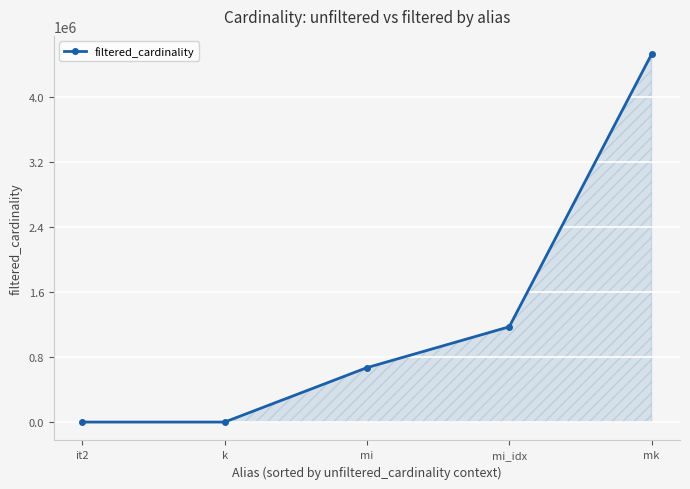

What is the value of the 3rd point from the left?

669336